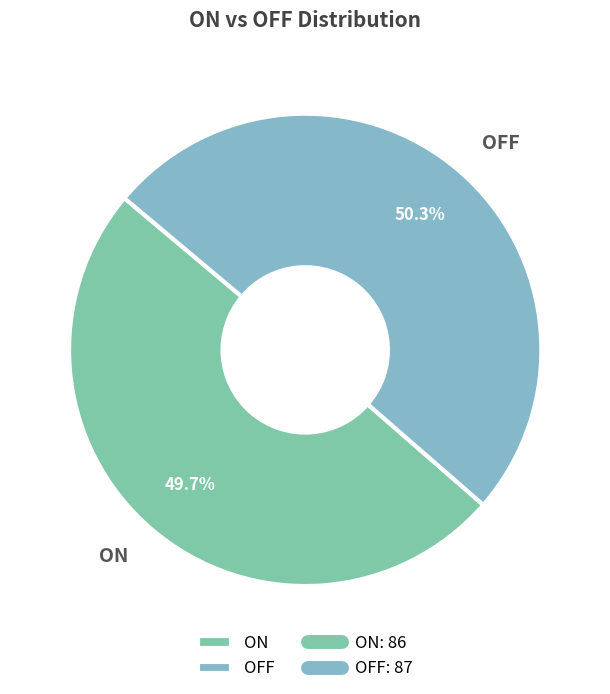

What portion of the pie excludes OFF?

49.7%